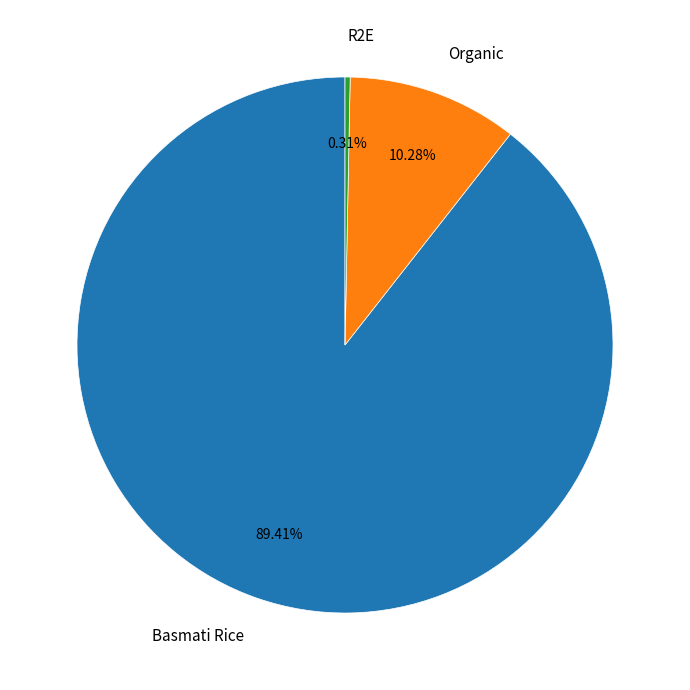

Which slice is the smallest?

R2E